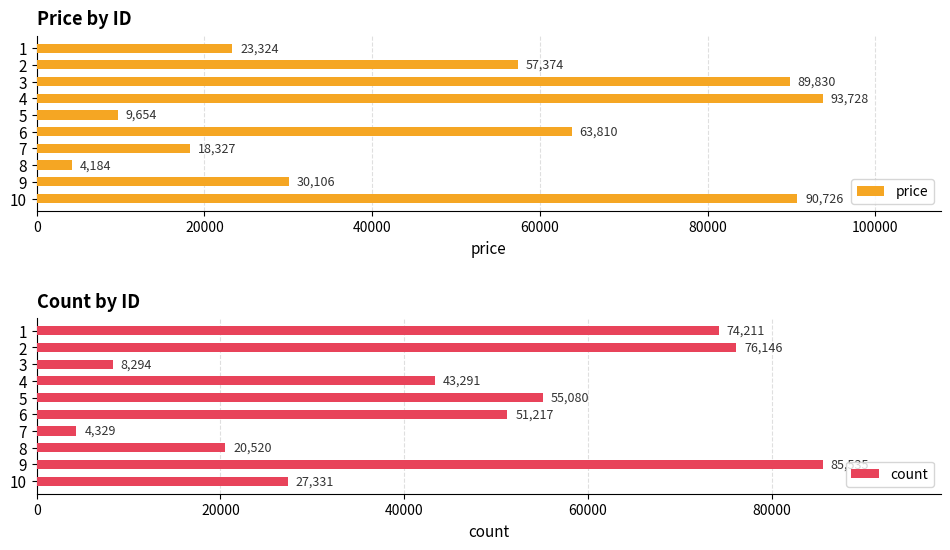

True or false: price has a value of 61891 at 9.

False